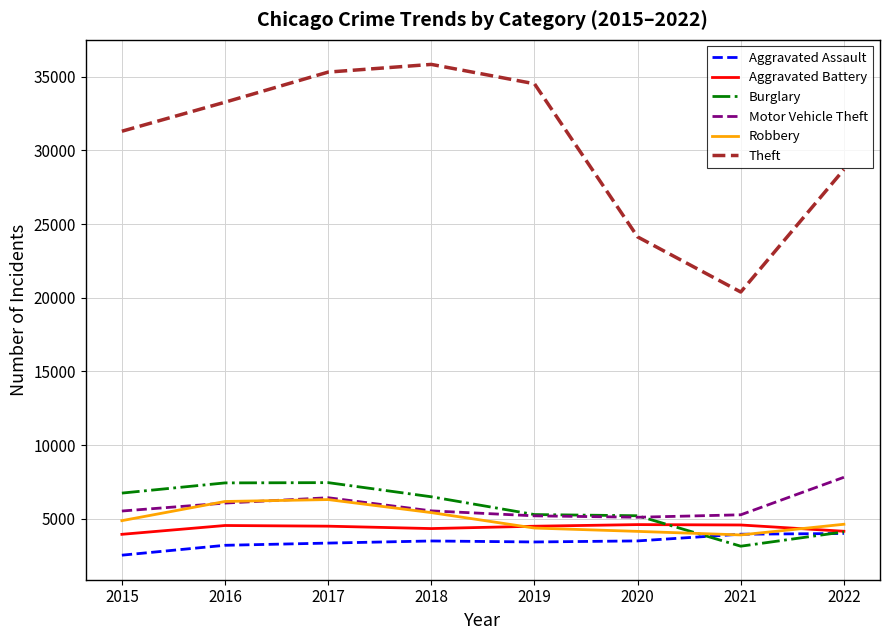

What is the difference between the highest and lowest values at 2022?

24709